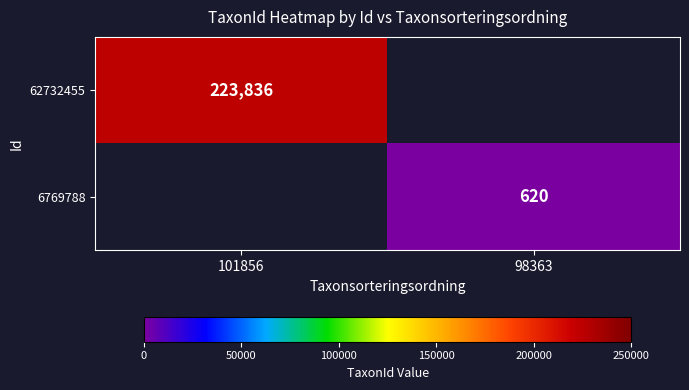

True or false: 6769788 has a value of 995.9 at 98363.

False